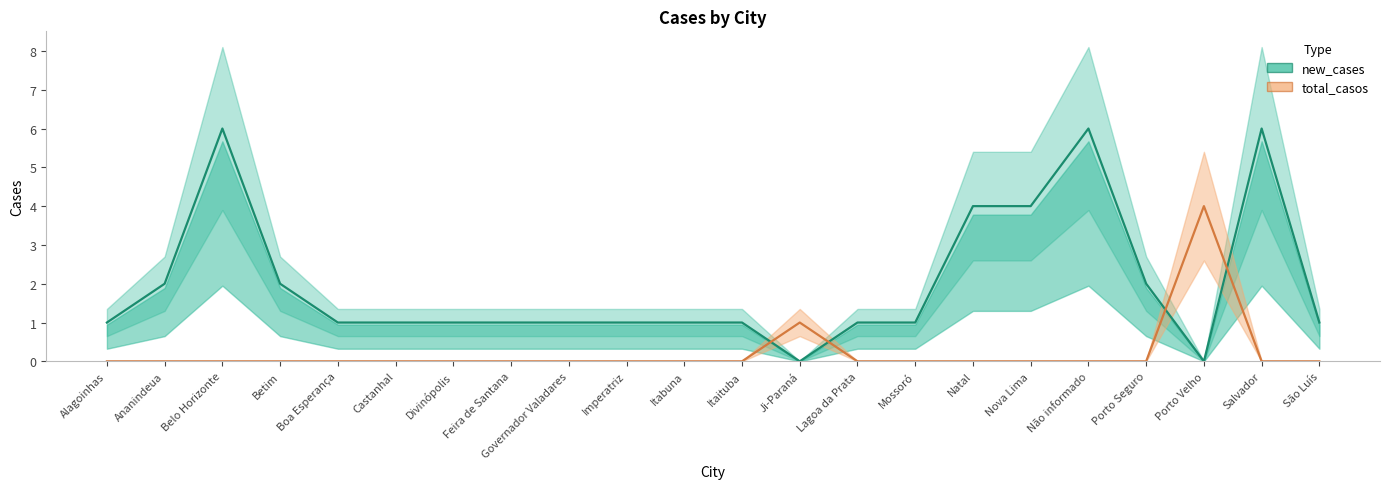

What is the difference between the total_casos values at Feira de Santana and Ji-Paraná?

1